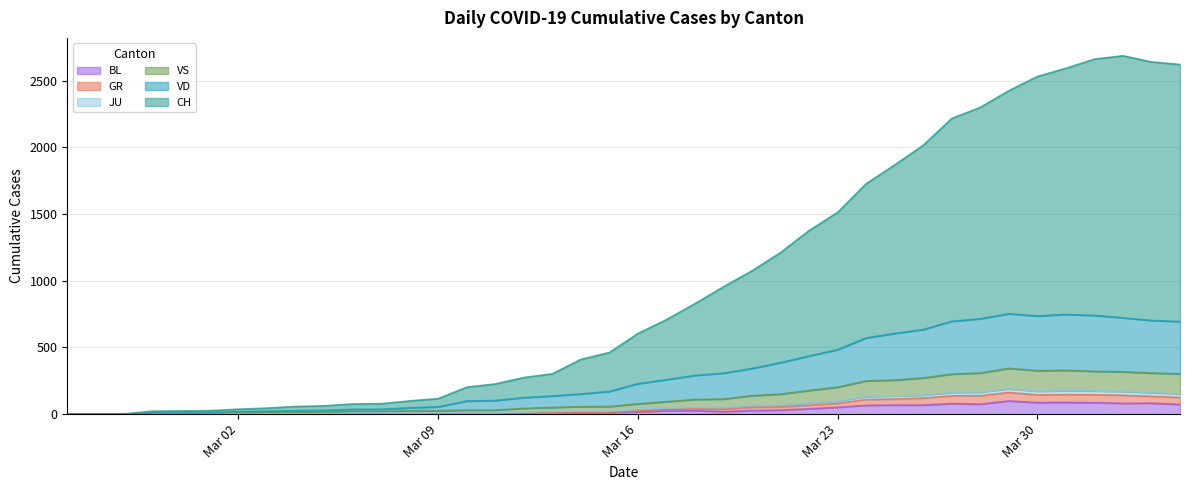

Which series has the largest total across all categories?

CH